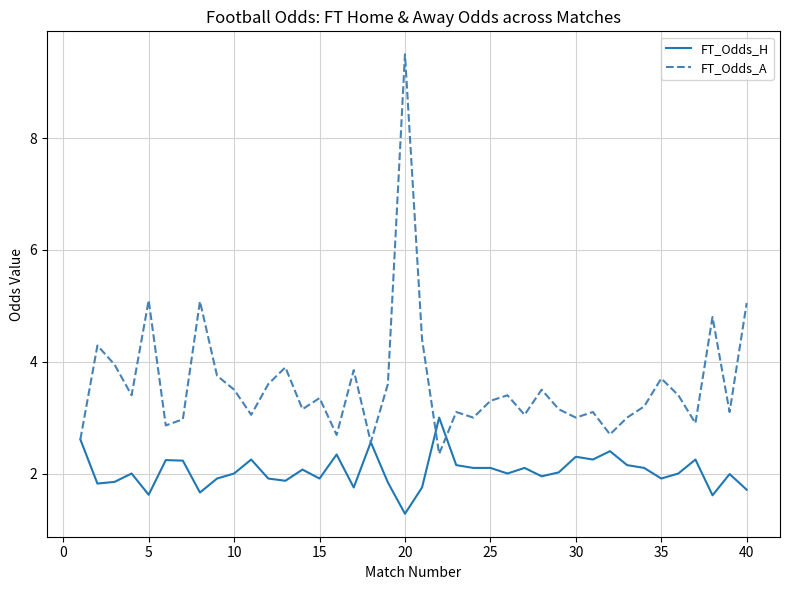

What is the difference between the maximum and second lowest values in the FT_Odds_H series?

1.4